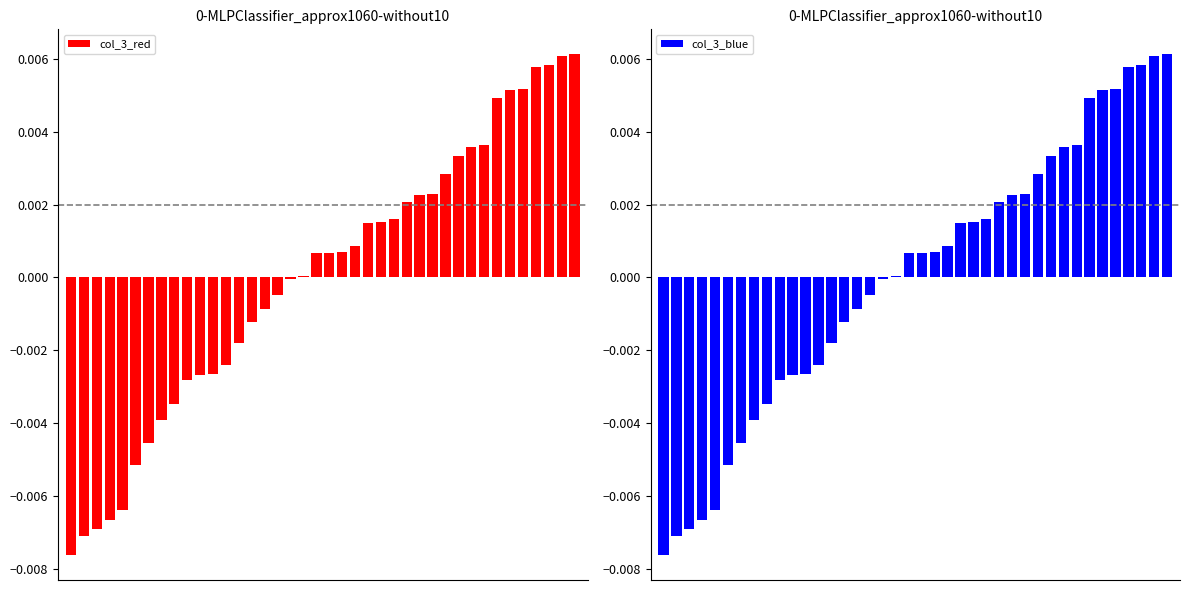

Where does the col_3_blue series first go above 0?

18